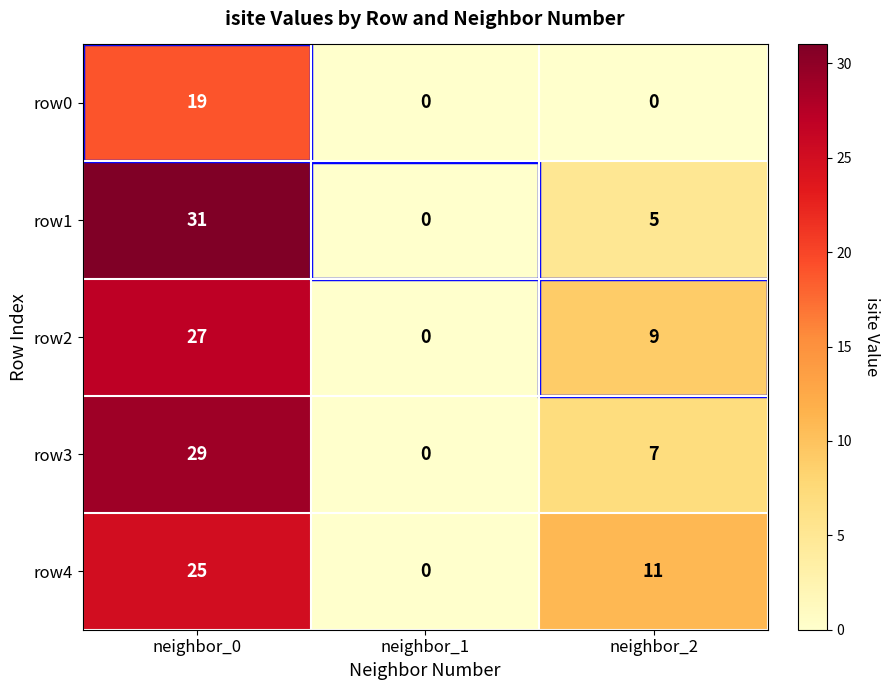

At which category is the sum across all series the highest?

neighbor_0